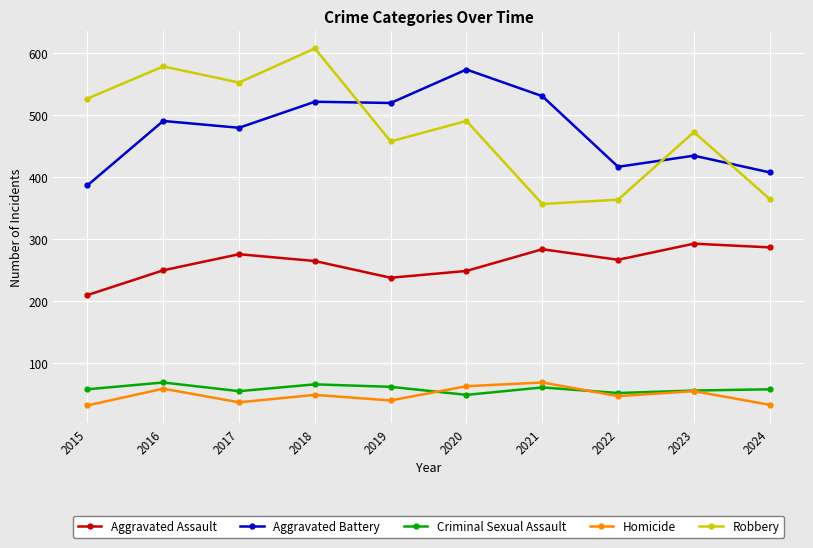

True or false: Aggravated Battery and Homicide intersect in this chart.

False